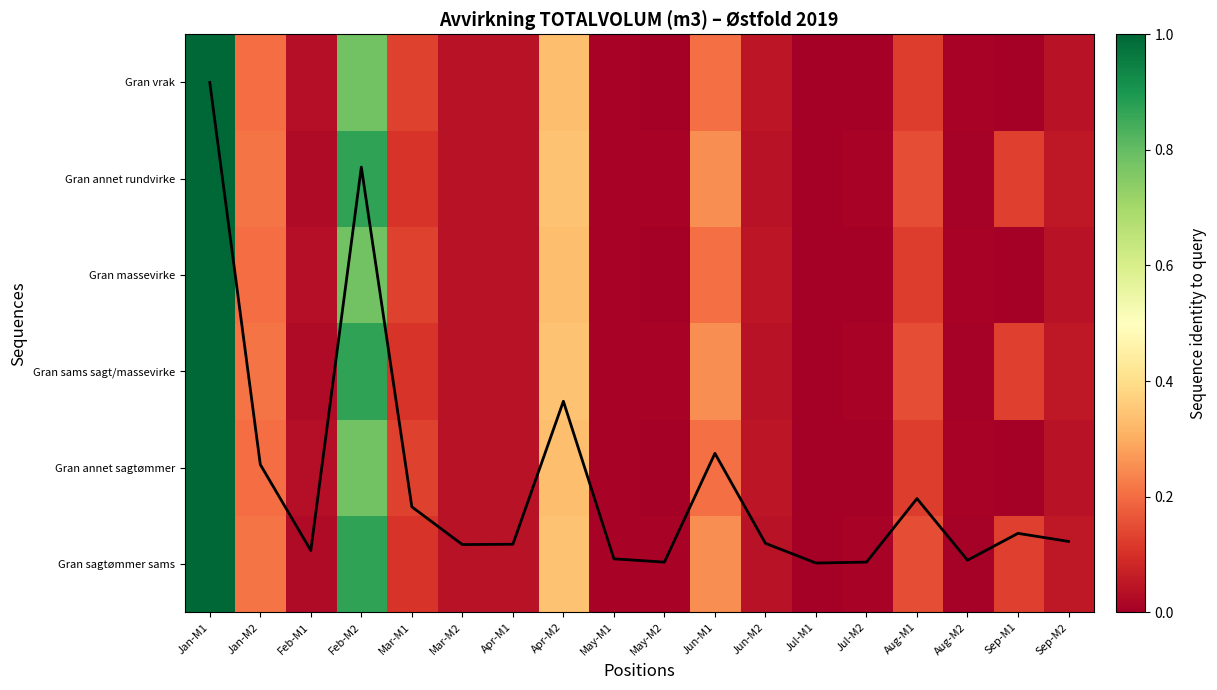

What is the difference between the maximum and minimum values in the Mean coverage series?

5.0